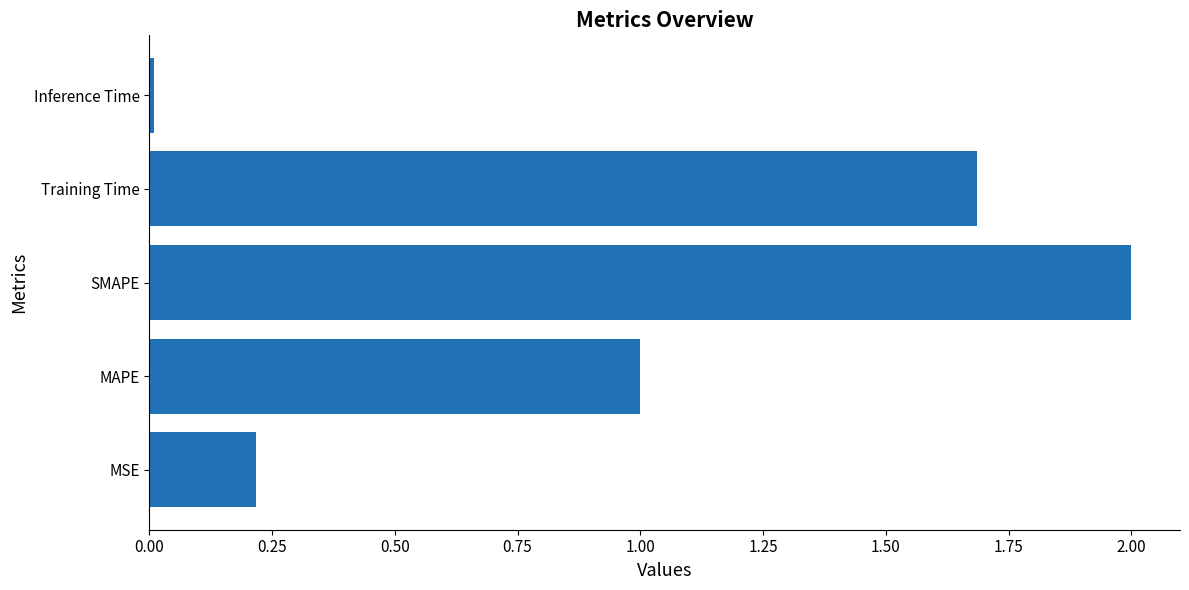

What is the sum of the values at MSE and Training Time?

1.9